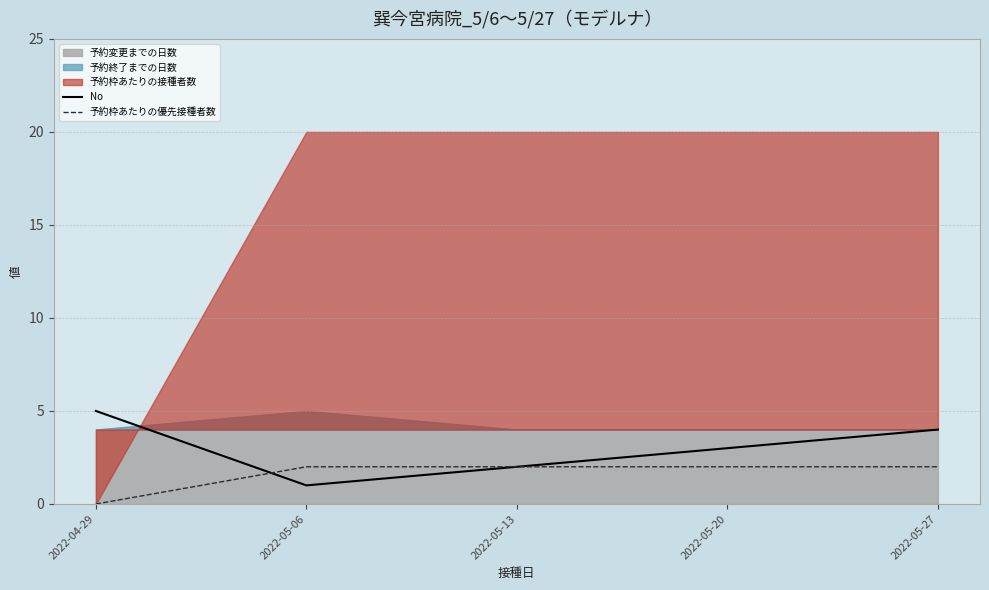

What is the average value of the No series?

3